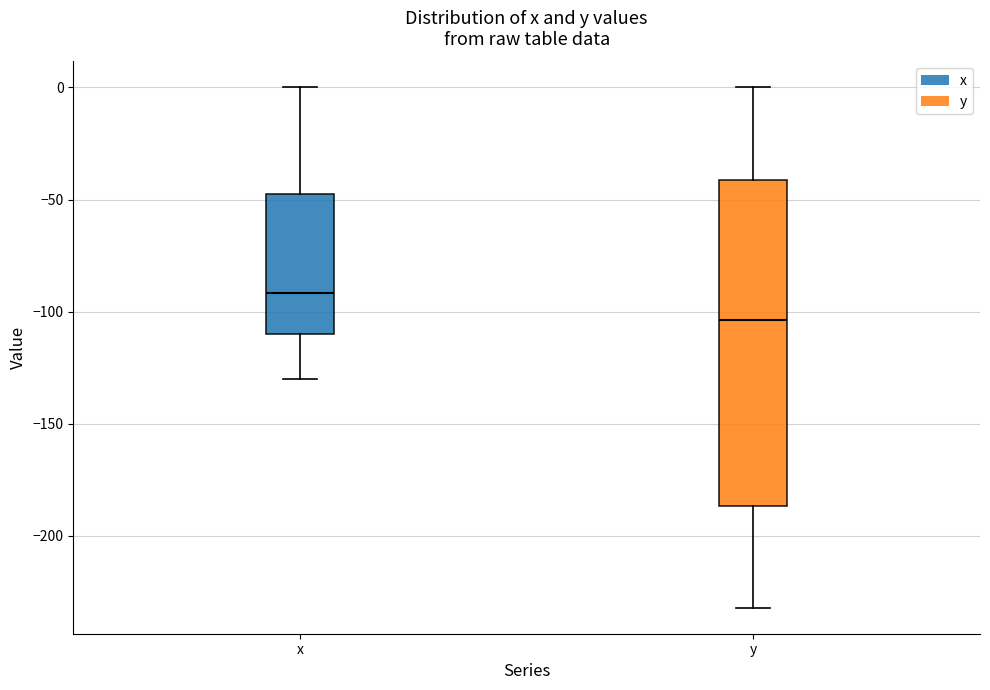

Reading left to right, read every box against the y-axis: the position of its median line, the range the box covers, and the ends of its whiskers. The values are not printed on the chart, so give them approximately, as read against the axis.

x: median -90, box -110 to -45, whiskers -130 to 0
y: median -105, box -185 to -40, whiskers -230 to 0